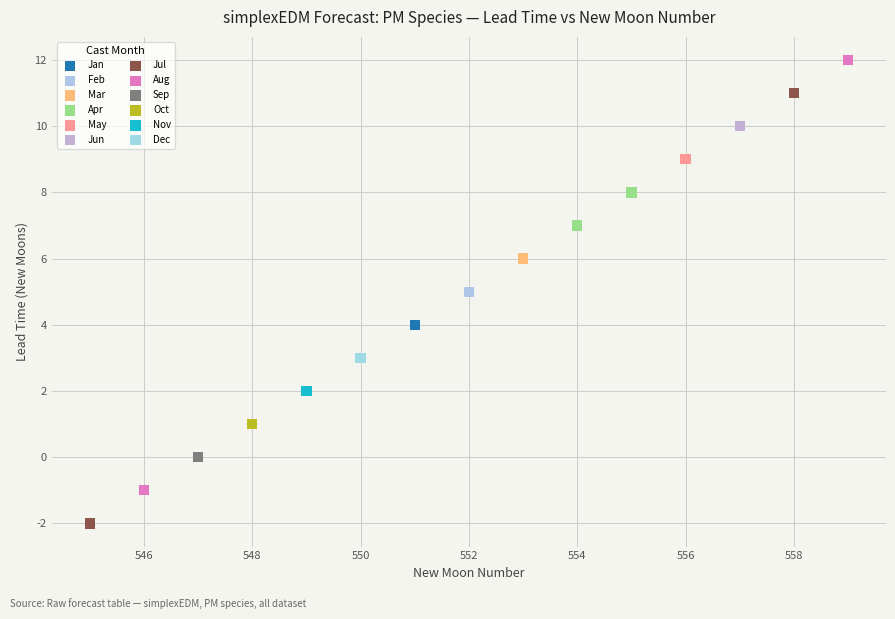

Which series reaches the minimum Y coordinate?

Jul